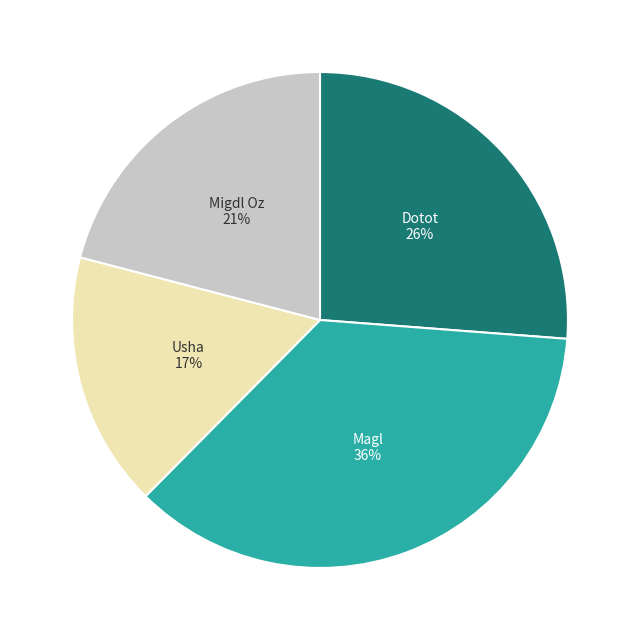

Which category has the smallest portion of the pie?

Usha